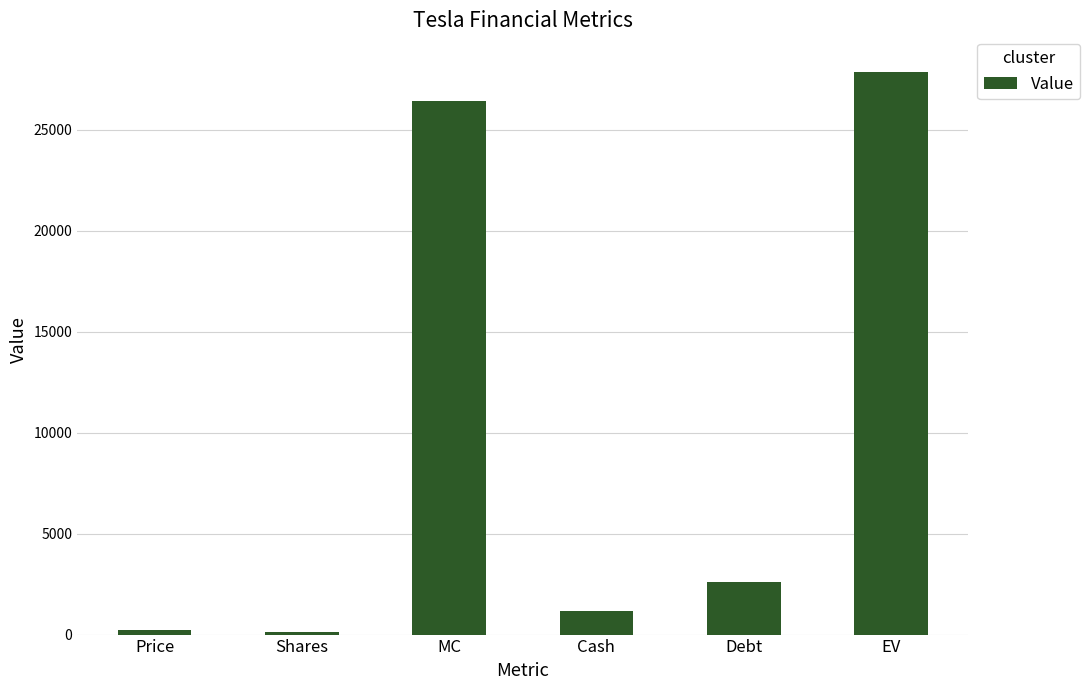

What is the label of the 5th bar from the right?

Shares